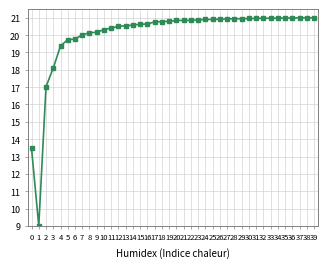

How many data points does each series have?

40